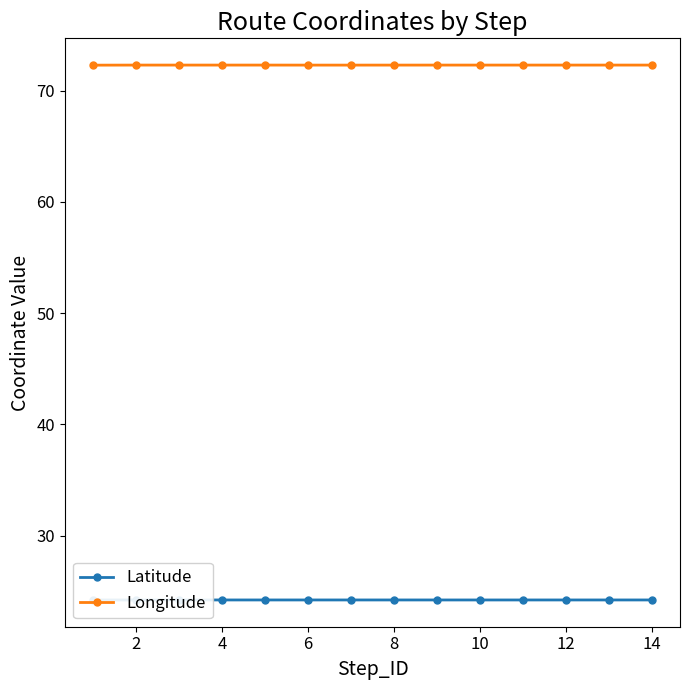

The Longitude series shows 72.3 at 8. True or false?

True